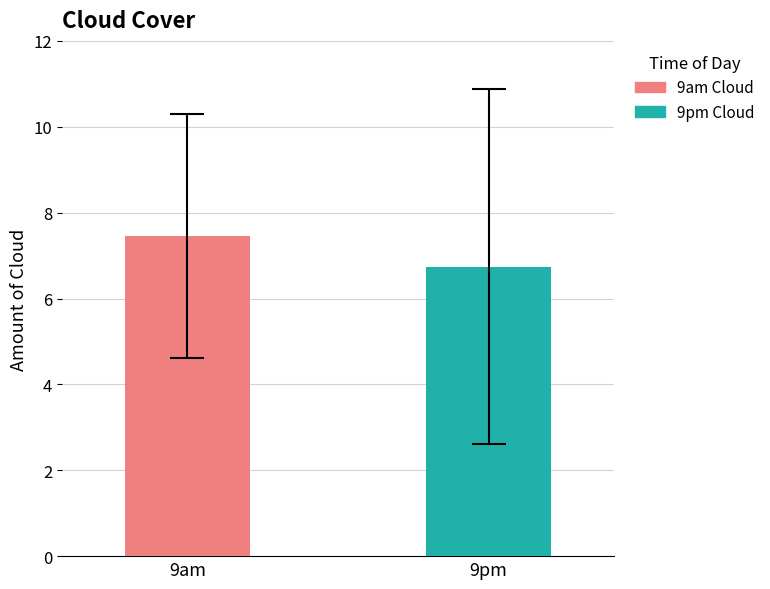

Are the bars horizontal?

No